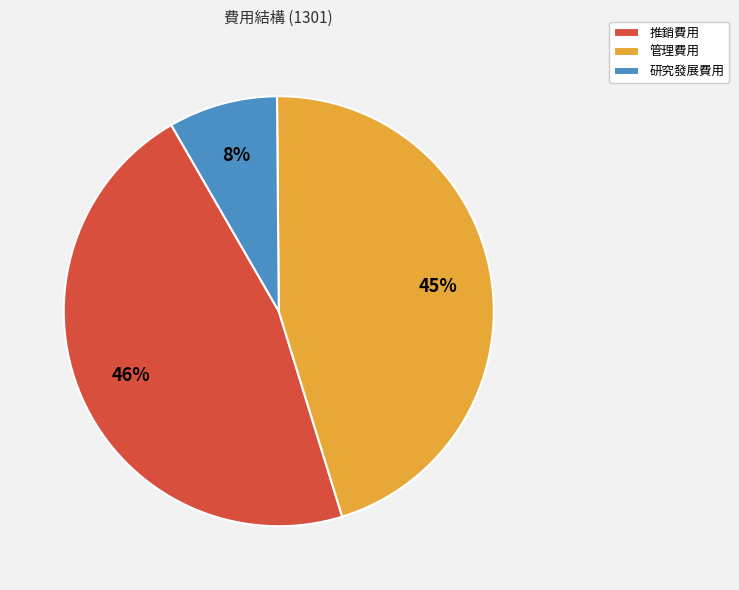

To the nearest percent, what percentage of the pie is 管理費用?

45%